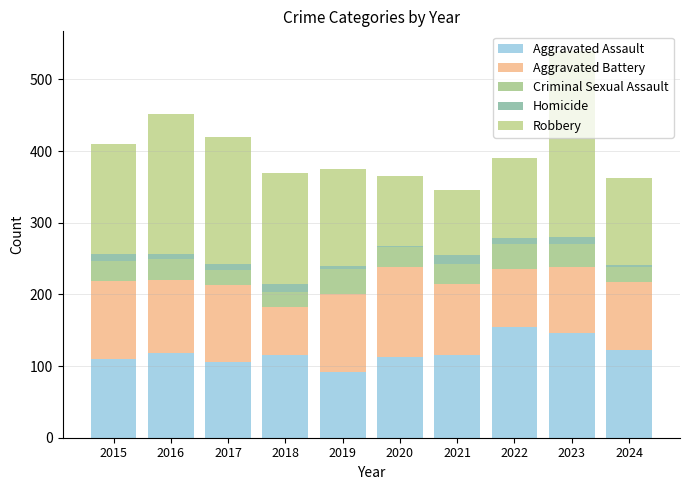

How many data points does each series have?

10